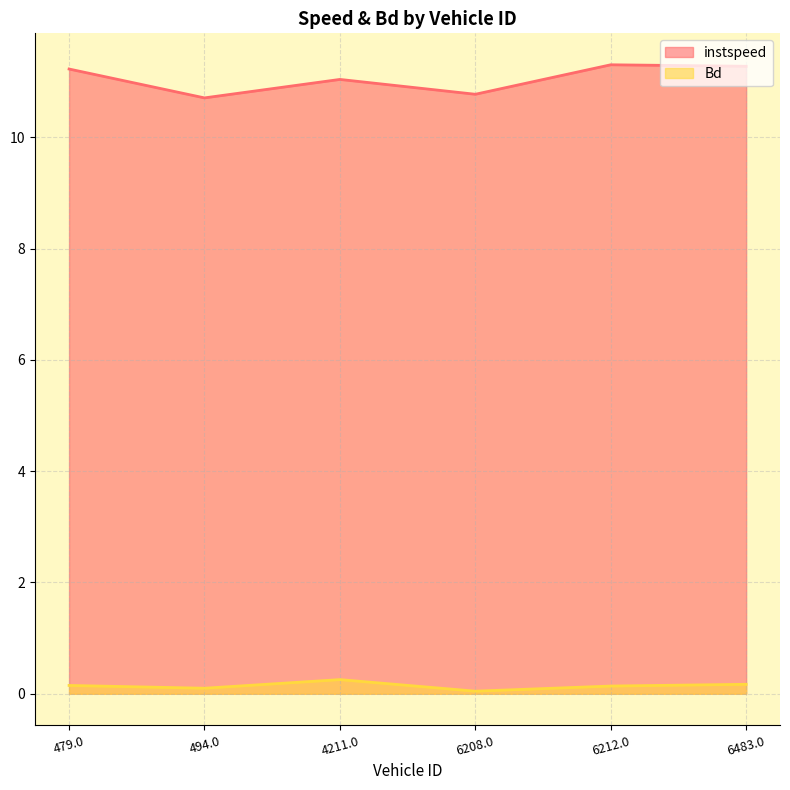

What is the label of the 4th point from the left?

6208.0